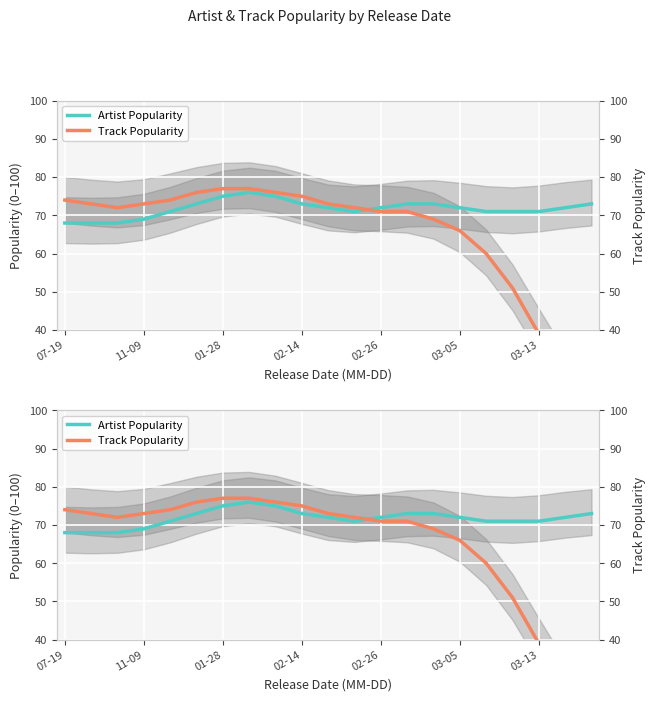

Is it true that Track Popularity equals 21 at 03-05?

False